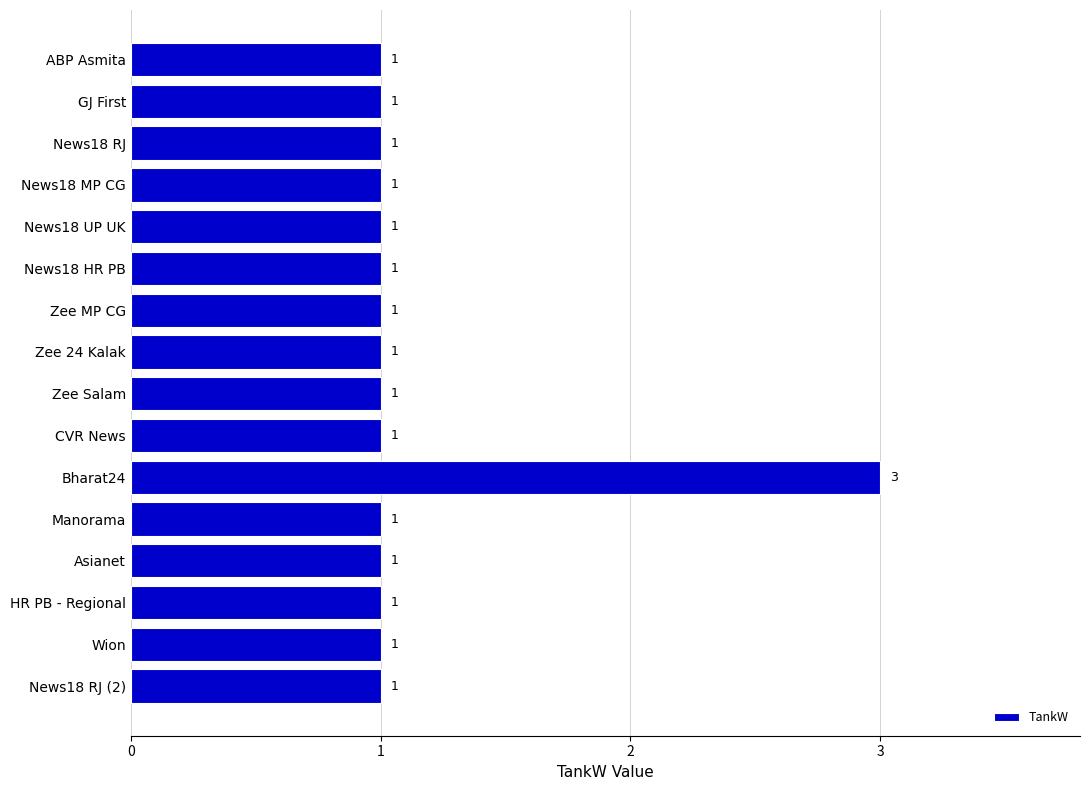

Count the values in the range 1 to 2.

15